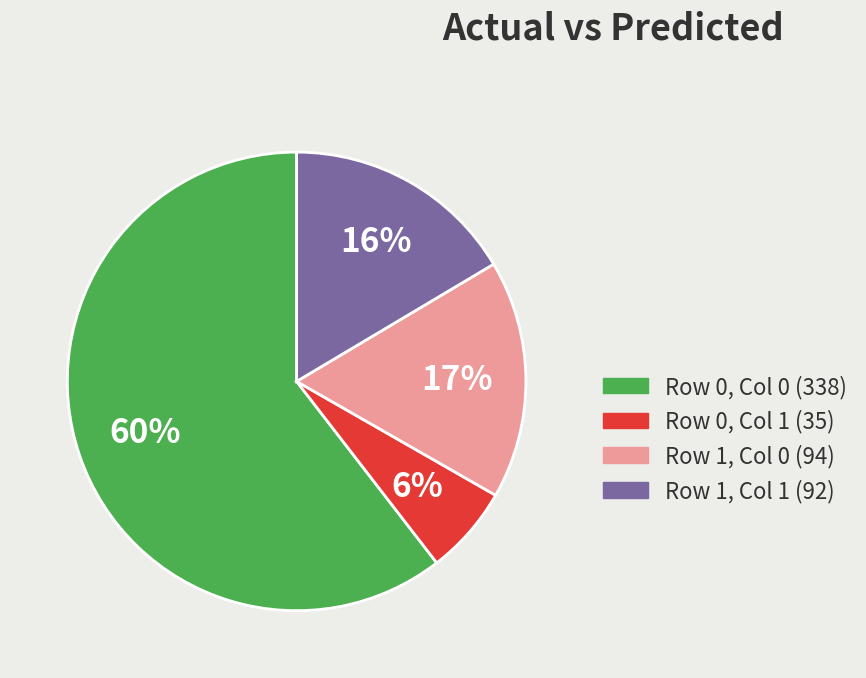

To the nearest percent, what is the average slice percentage?

25%